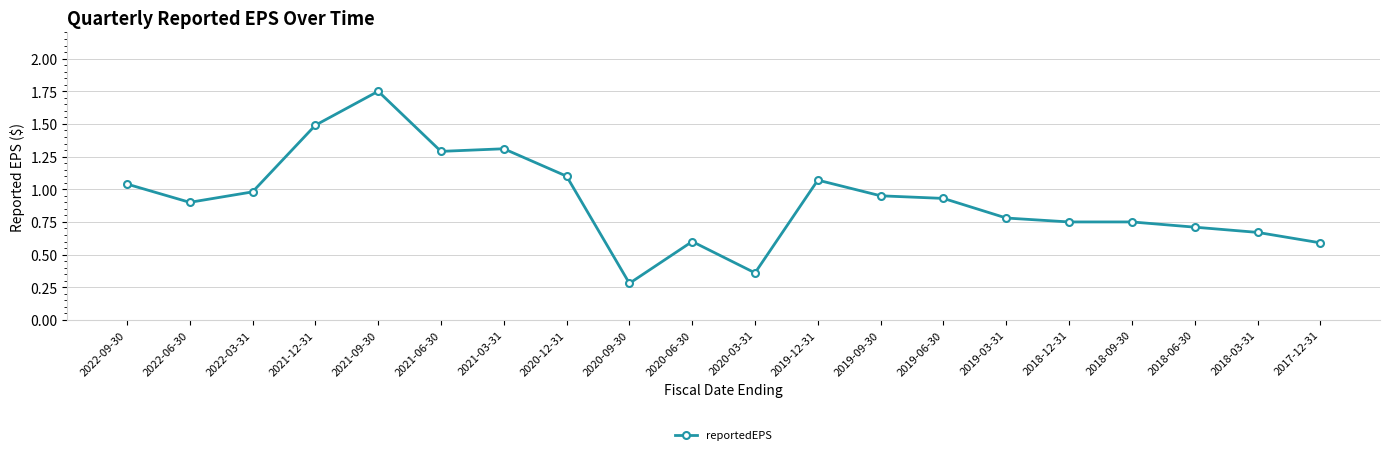

What is the minimum value shown in the chart?

0.3